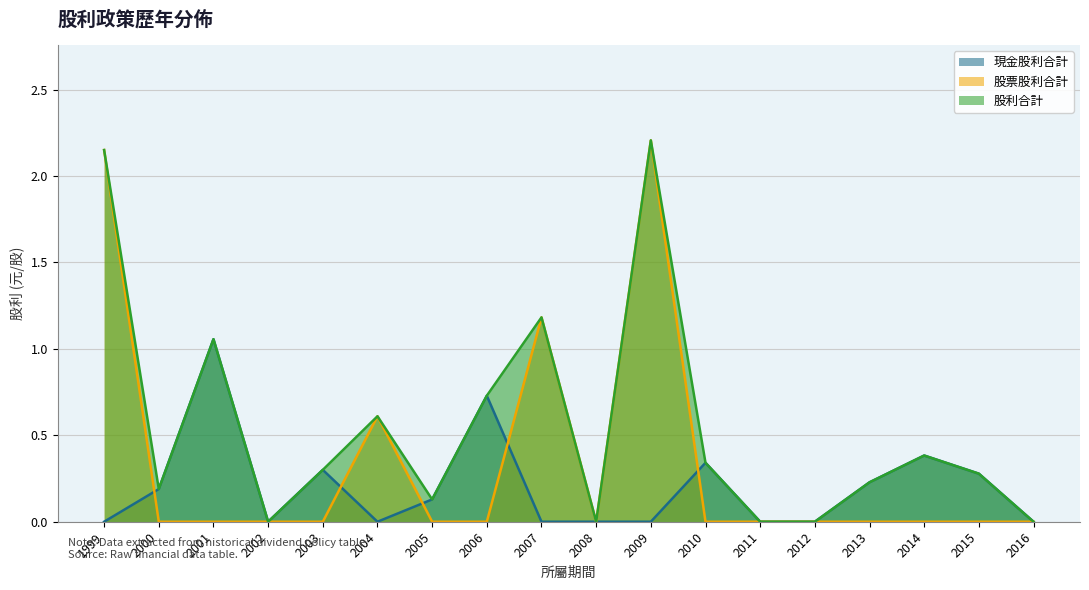

Reading left to right, what are all the values shown in this chart?

現金股利合計: 1999=0.0	2000=0.2	2001=1.1	2002=0.0	2003=0.3	2004=0.0	2005=0.1	2006=0.7	2007=0.0	2008=0.0	2009=0.0	2010=0.3	2011=0.0	2012=0.0	2013=0.2	2014=0.4	2015=0.3	2016=0.0
股票股利合計: 1999=2.1	2000=0.0	2001=0.0	2002=0.0	2003=0.0	2004=0.6	2005=0.0	2006=0.0	2007=1.2	2008=0.0	2009=2.2	2010=0.0	2011=0.0	2012=0.0	2013=0.0	2014=0.0	2015=0.0	2016=0.0
股利合計: 1999=2.1	2000=0.2	2001=1.1	2002=0.0	2003=0.3	2004=0.6	2005=0.1	2006=0.7	2007=1.2	2008=0.0	2009=2.2	2010=0.3	2011=0.0	2012=0.0	2013=0.2	2014=0.4	2015=0.3	2016=0.0